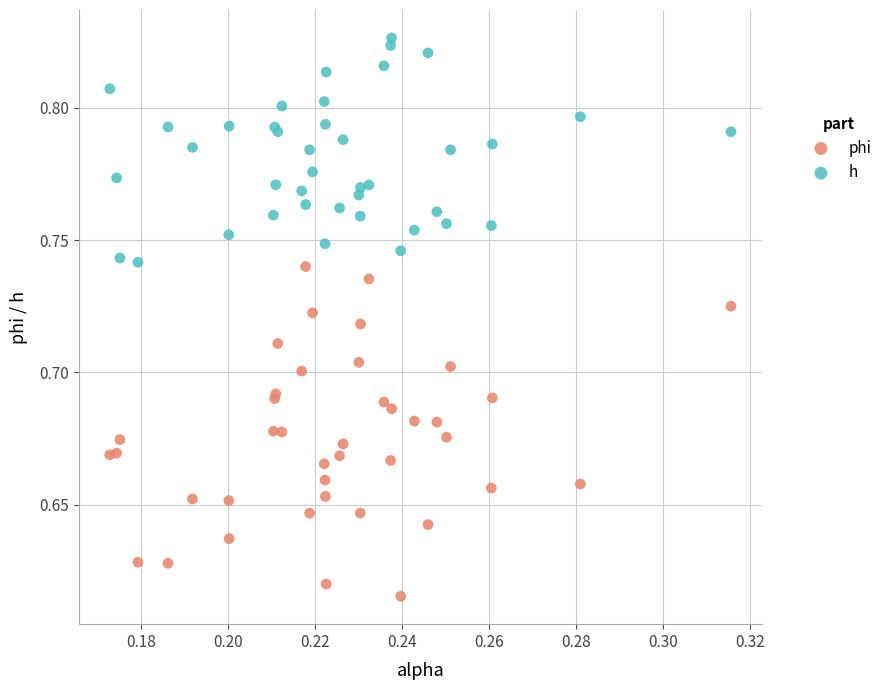

Which series has the largest Y range (max minus min)?

phi